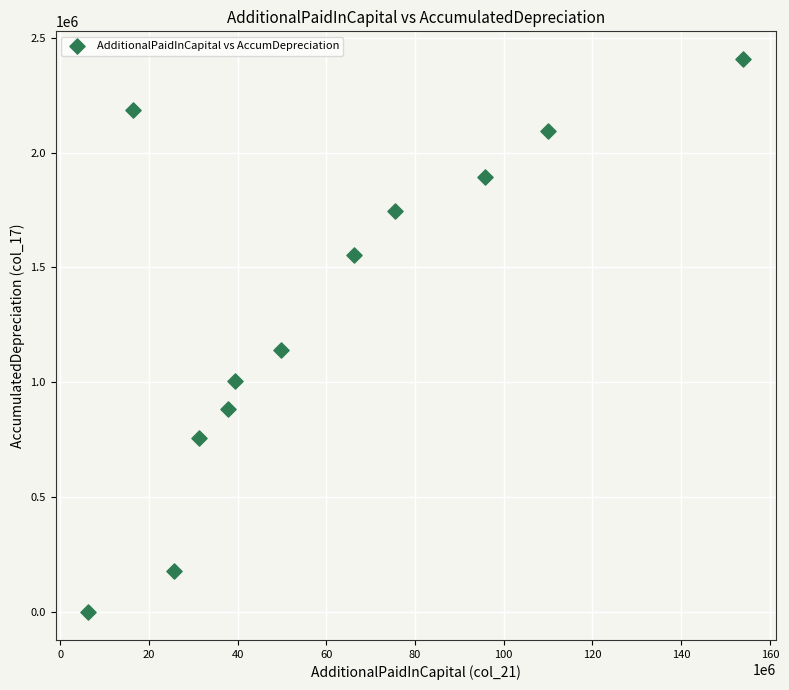

What Y value in the scatter plot is closest to 1203433?

1139412